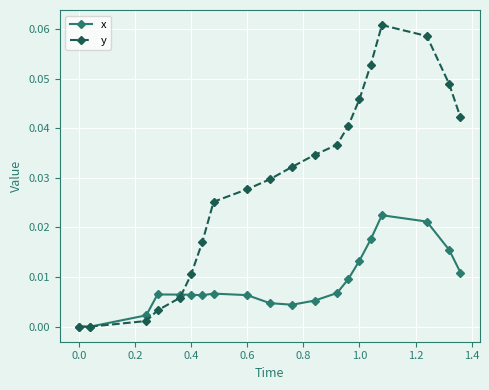

Which series has the largest range (max minus min)?

y